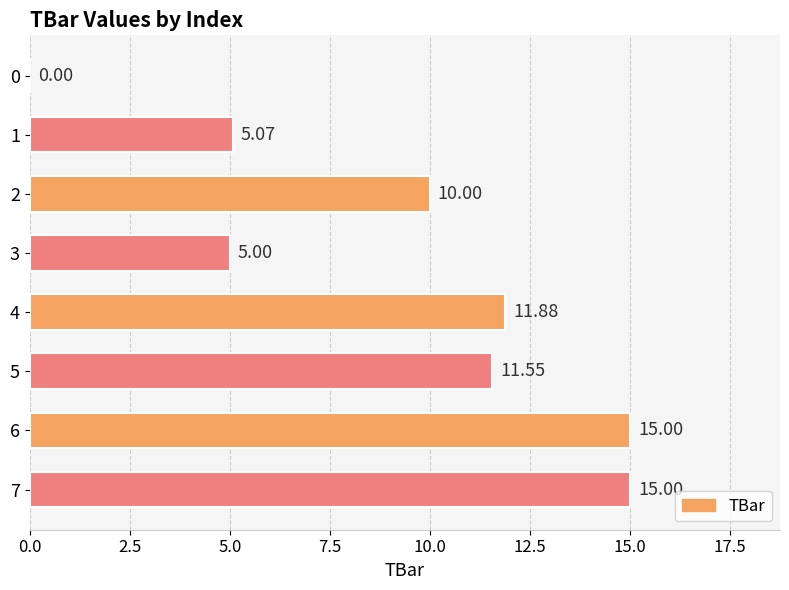

What is the greatest value displayed?

15.0